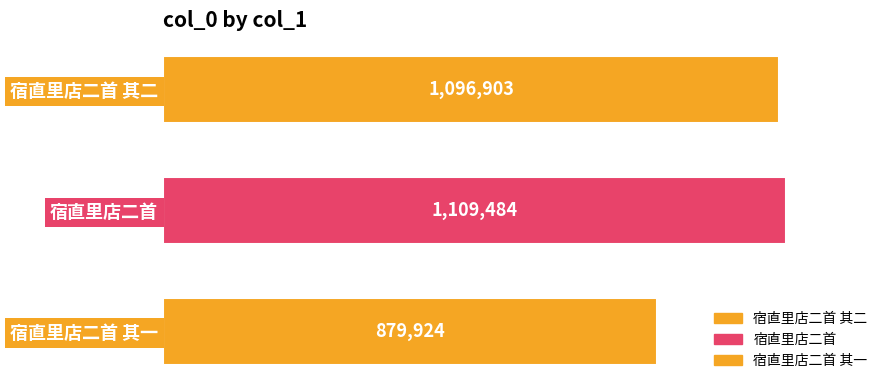

What is the change in value from 宿直里店二首 其二 to 宿直里店二首?

+12581